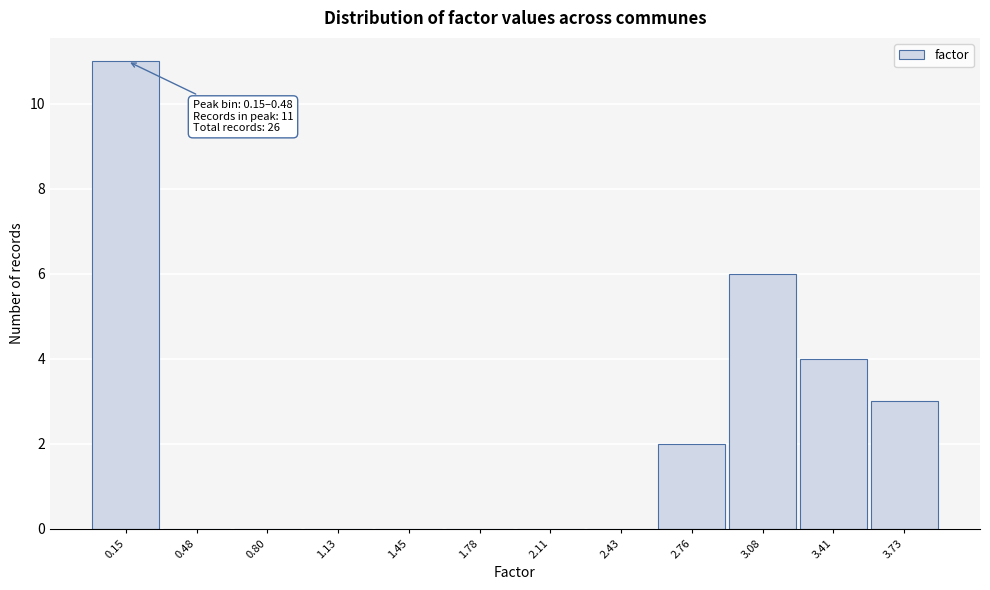

Reading right to left, extract all data points from this chart.

3.73=3	3.41=4	3.08=6	2.76=2	2.43=0	2.11=0	1.78=0	1.45=0	1.13=0	0.80=0	0.48=0	0.15=11